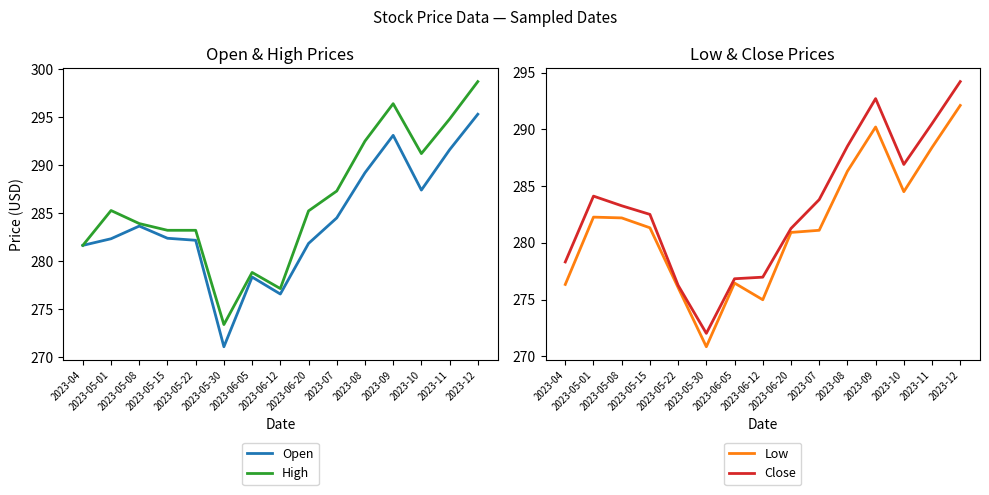

What is the spread (max minus min) of values at 2023-05-01?

3.0